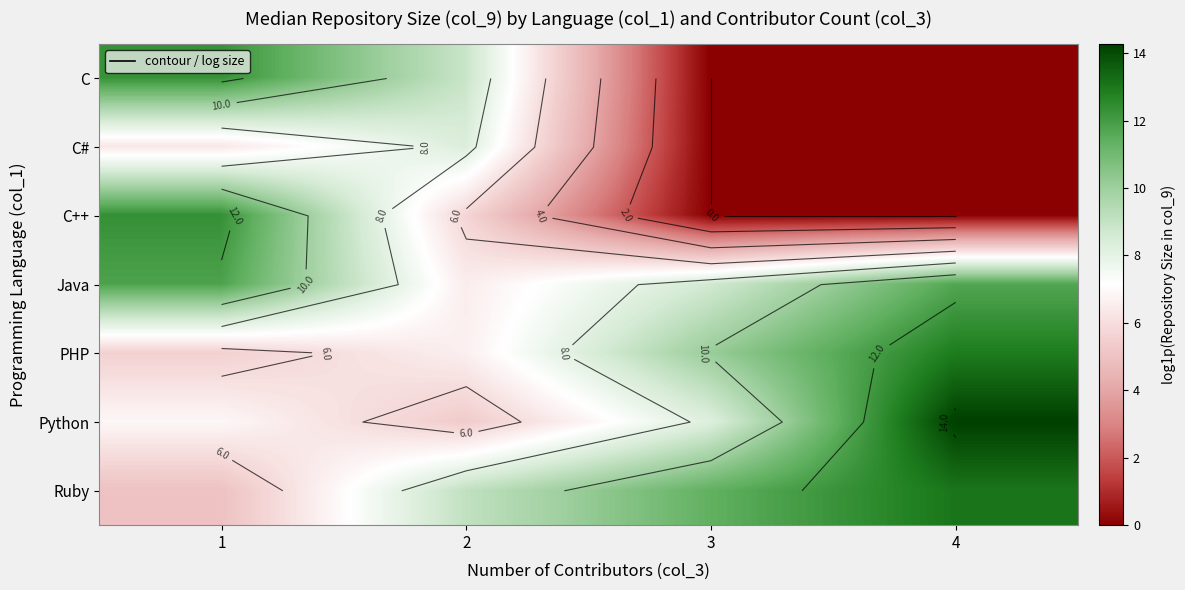

At how many categories does at least one series exceed 11?

3